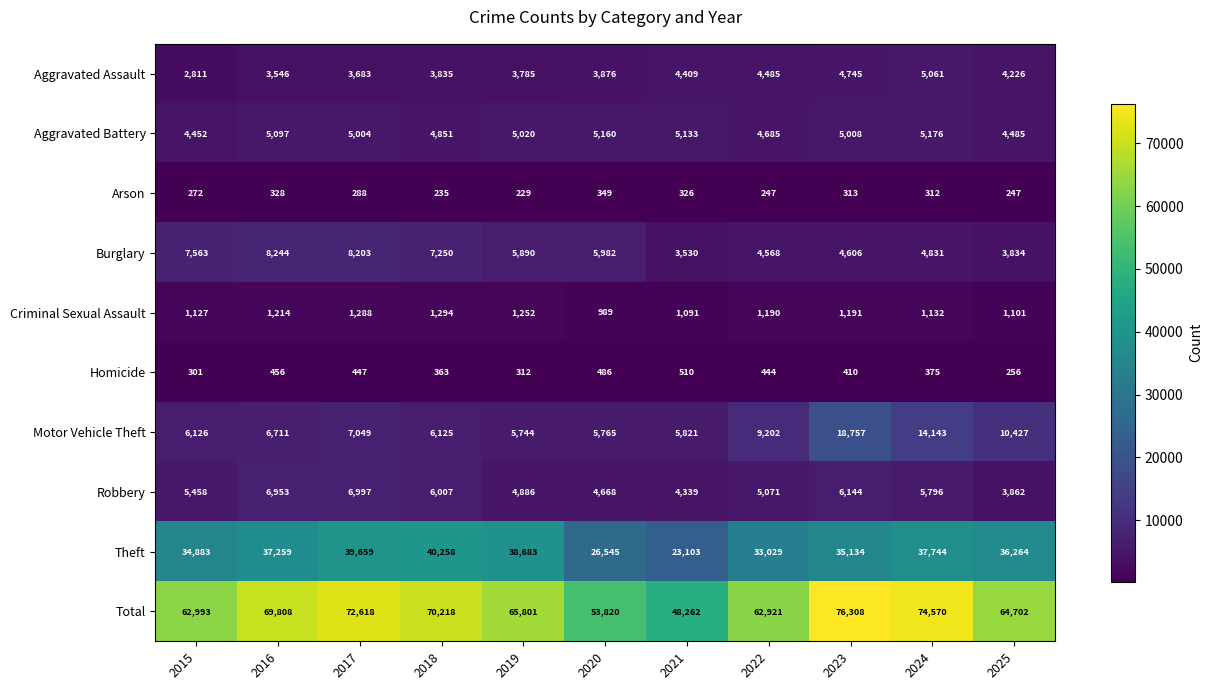

Is it true that Burglary equals 7250 at 2018?

True